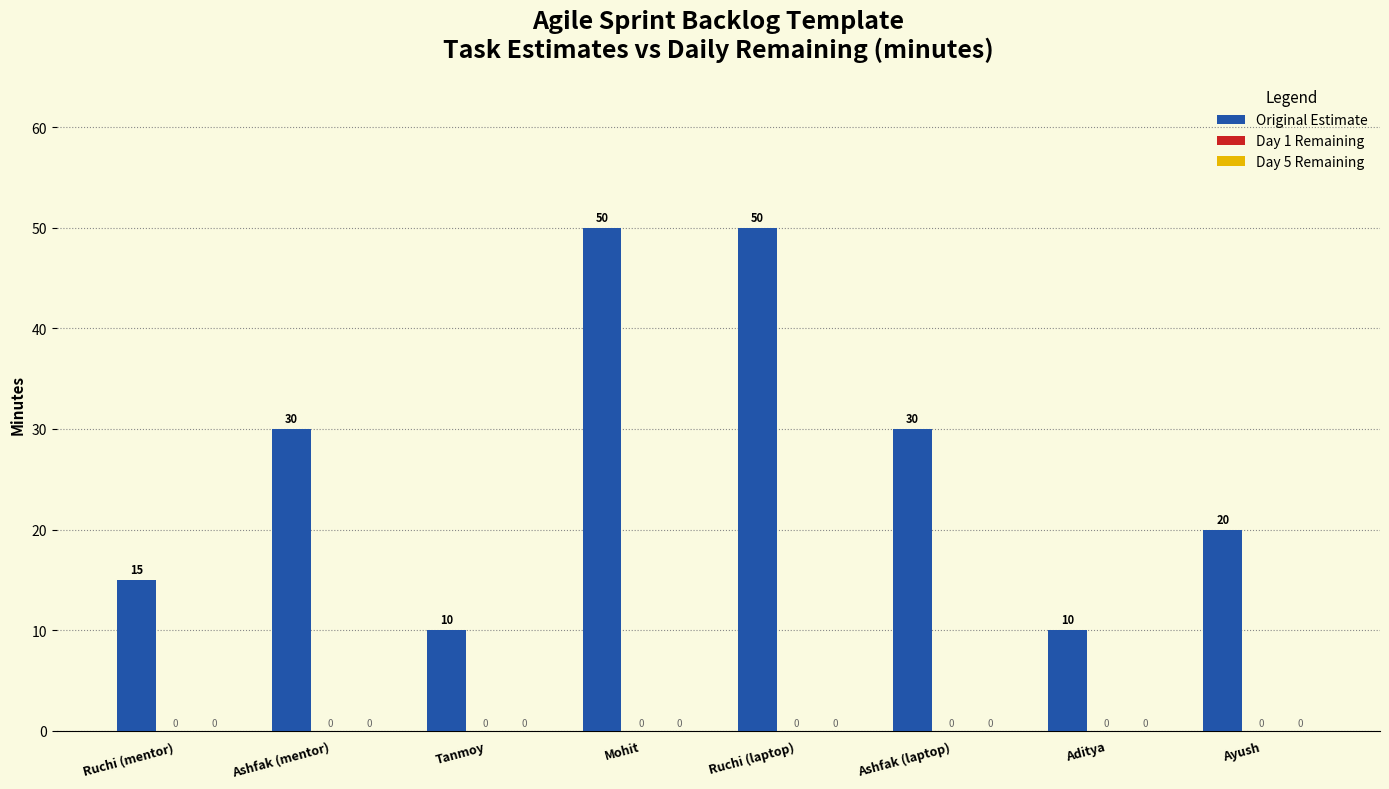

Are the bars horizontal?

No